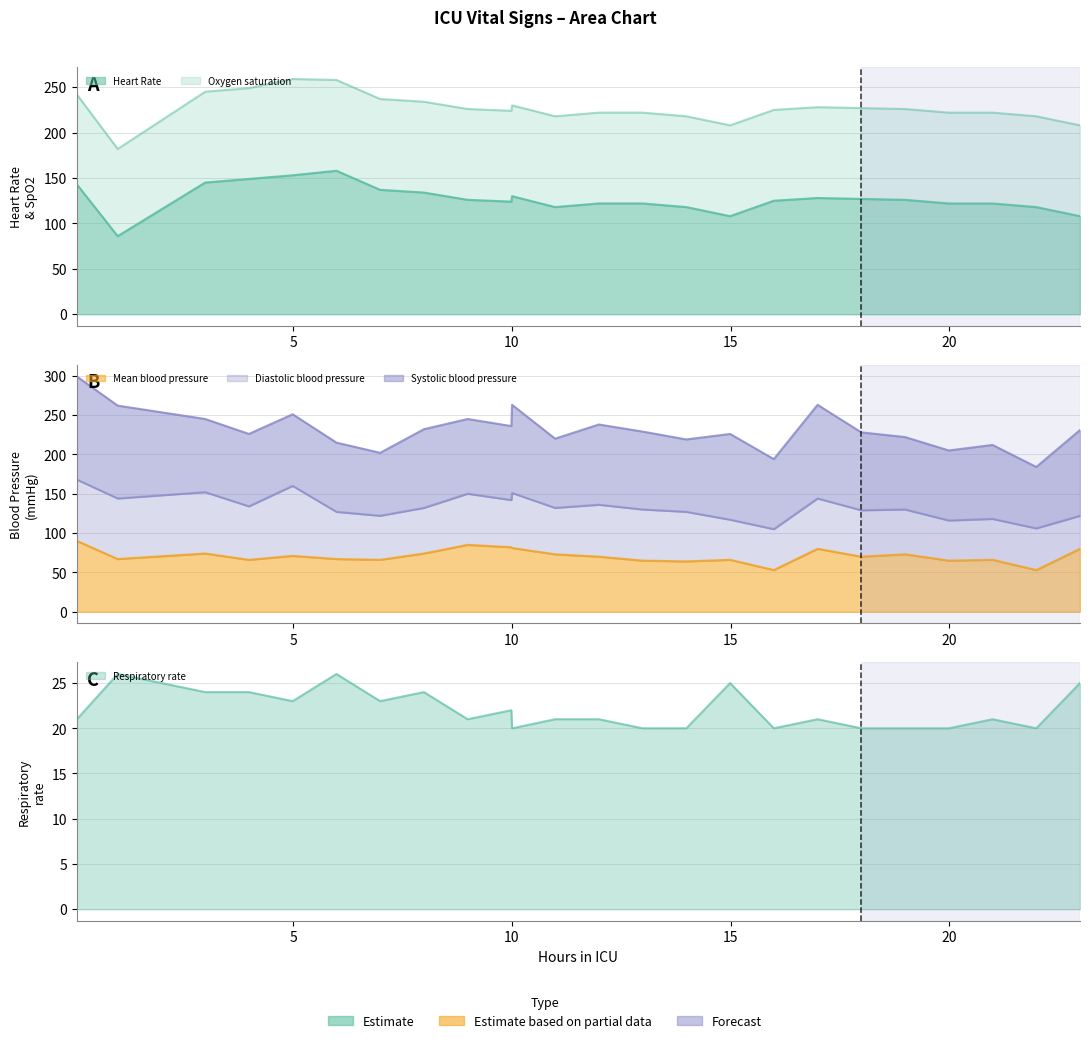

True or false: Respiratory rate has a value of 25 at 15.

True